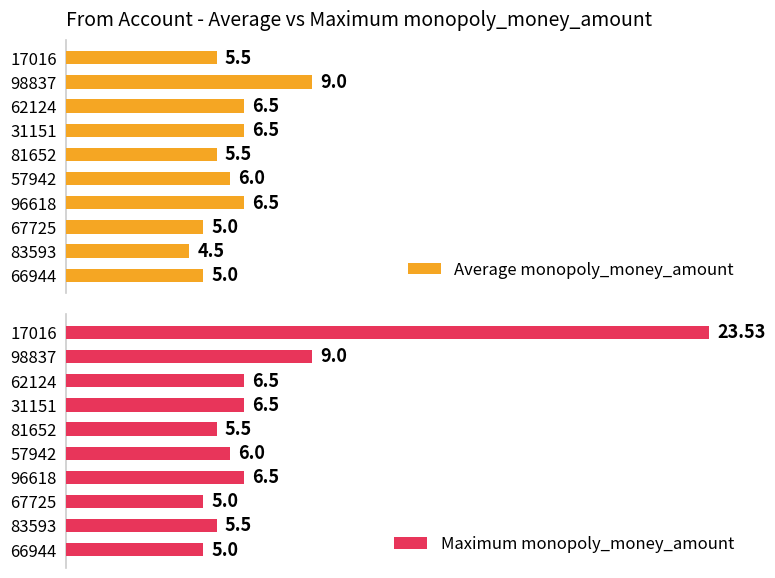

What is the highest value of the Maximum monopoly_money_amount series?

23.5